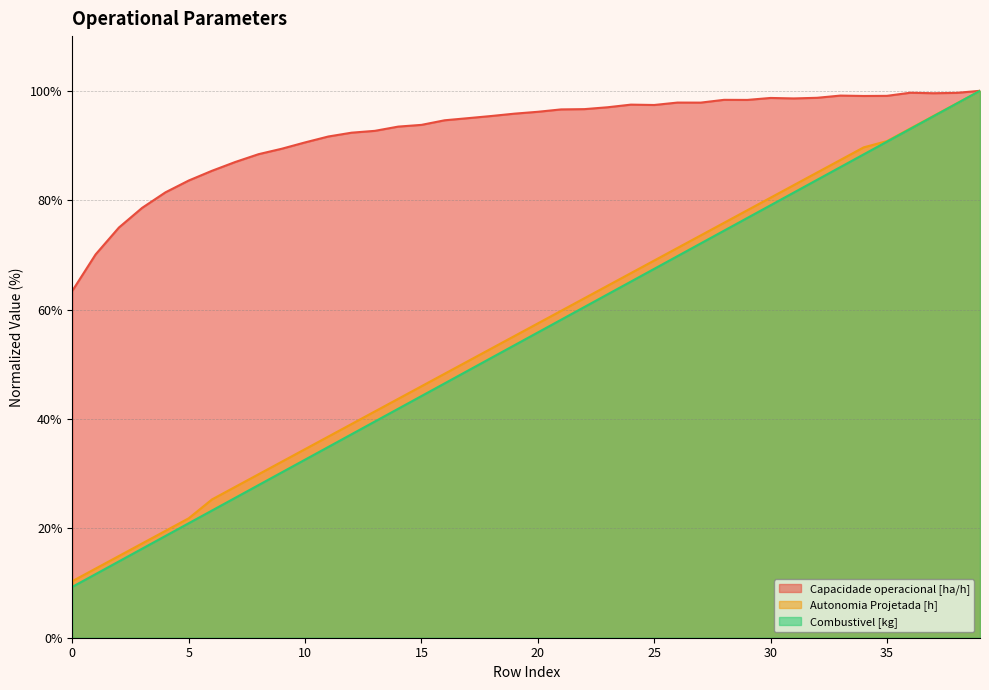

Which series has the largest range (max minus min)?

Combustivel [kg]